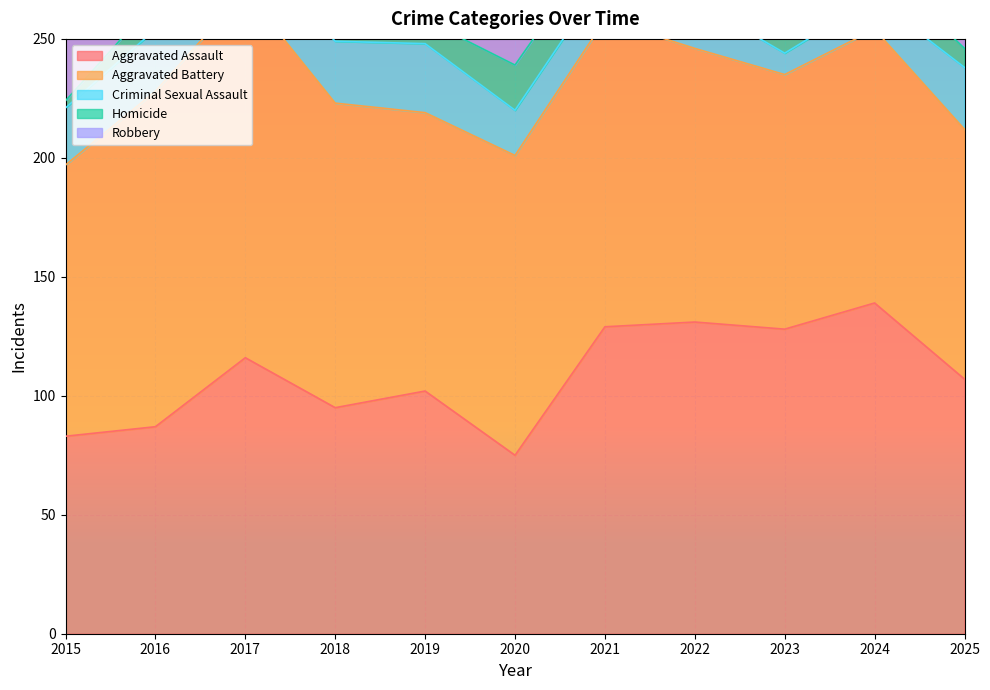

How many values in the Criminal Sexual Assault series are below 20?

5